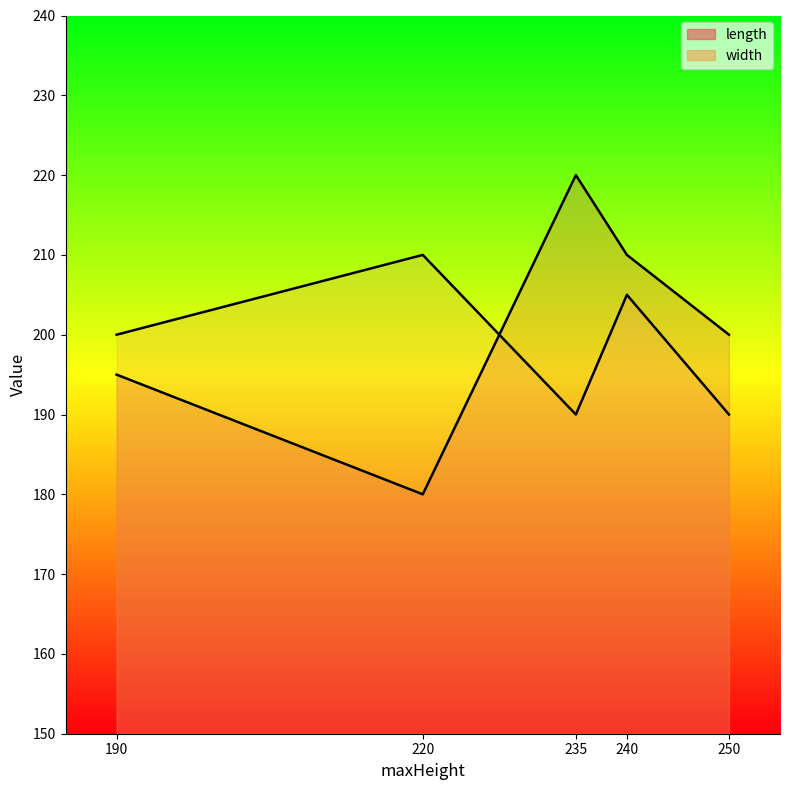

Is it true that length equals 237 at 220?

False